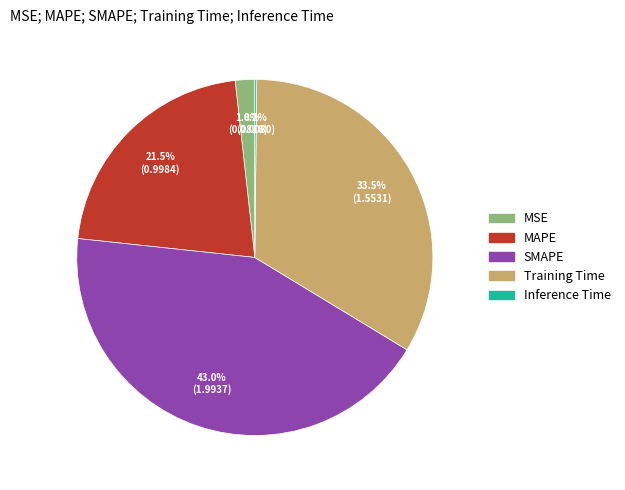

Which category has the biggest portion of the pie?

SMAPE